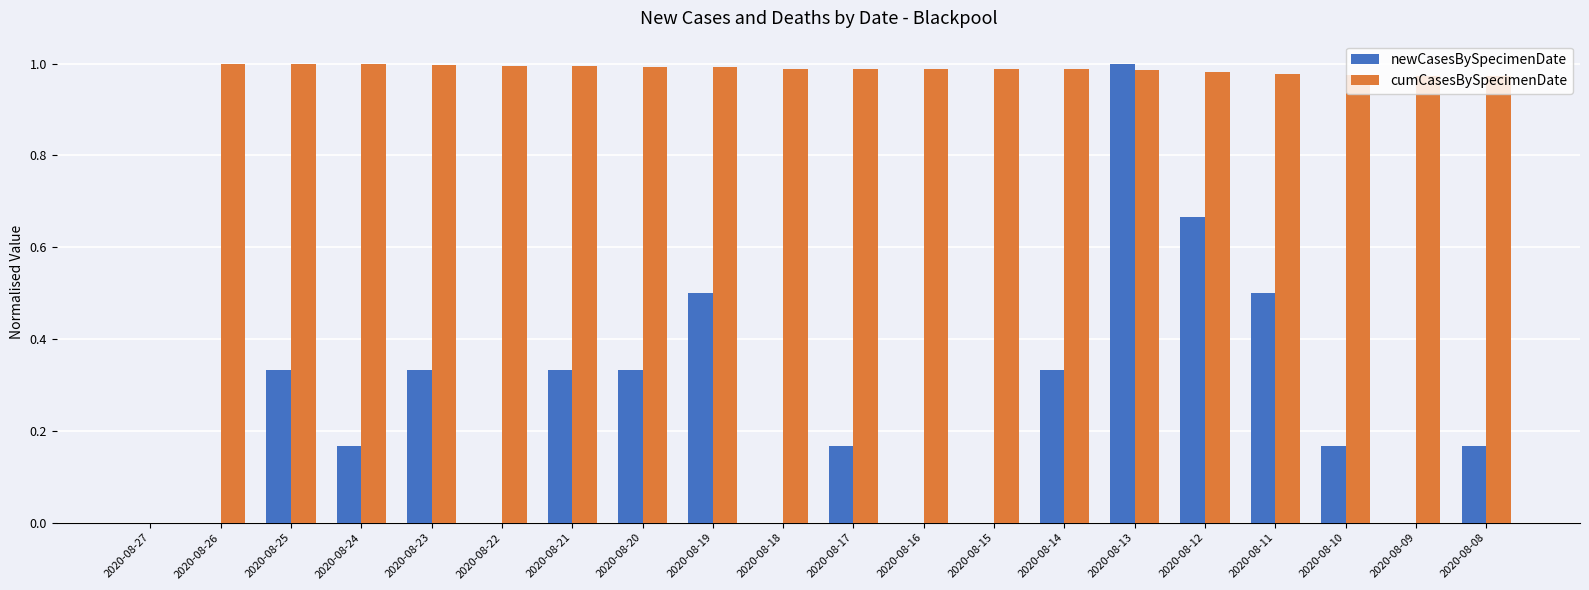

At which category is the sum across all series the highest?

2020-08-13